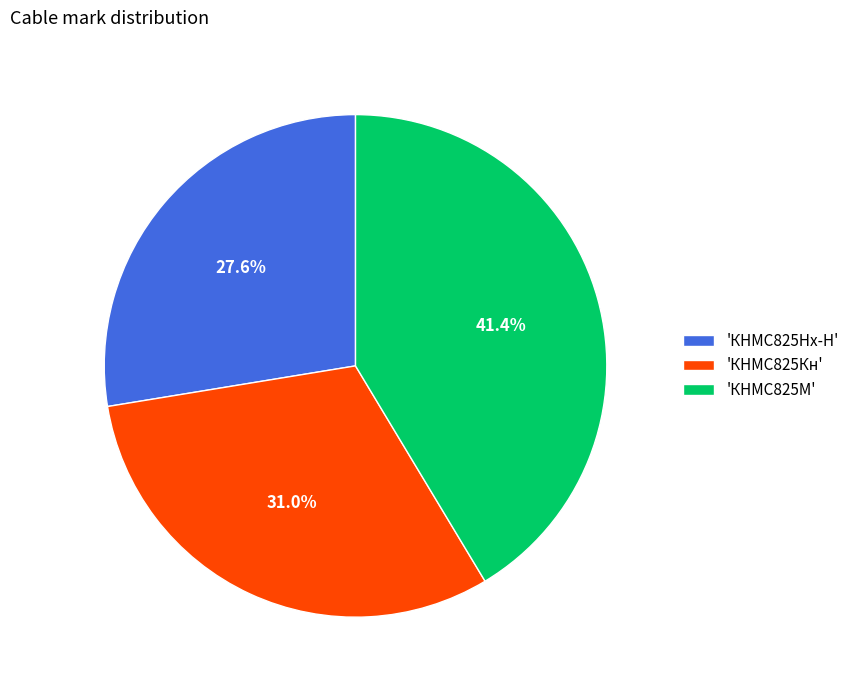

Which slice is the smallest?

'КНМС825Нх-Н'